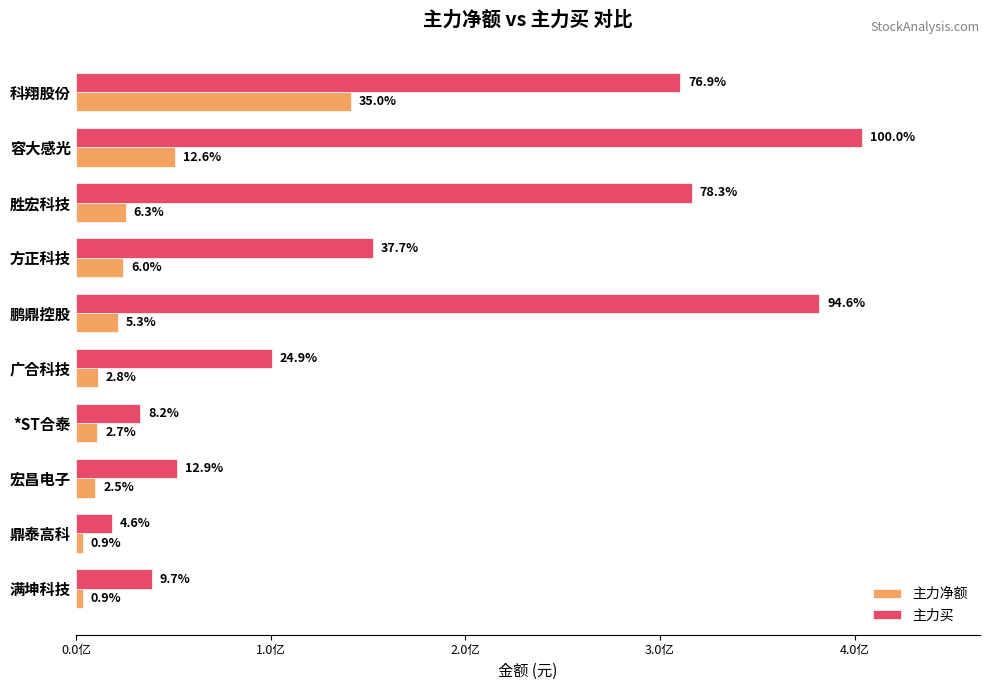

What is the highest value of the 主力买 series?

403858736